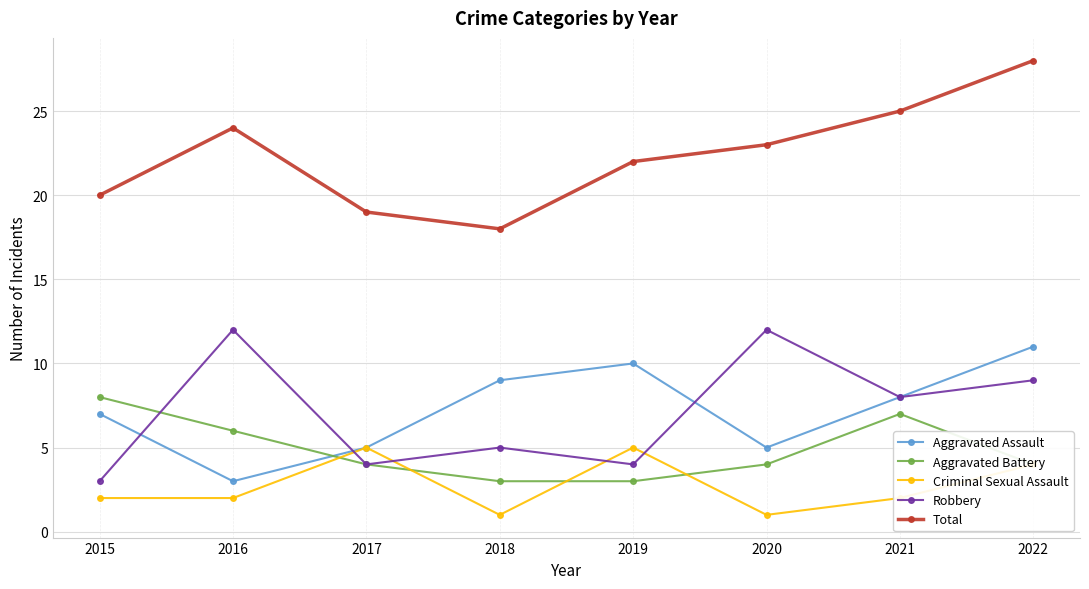

What is the sum of the Total values at 2019 and 2015?

42